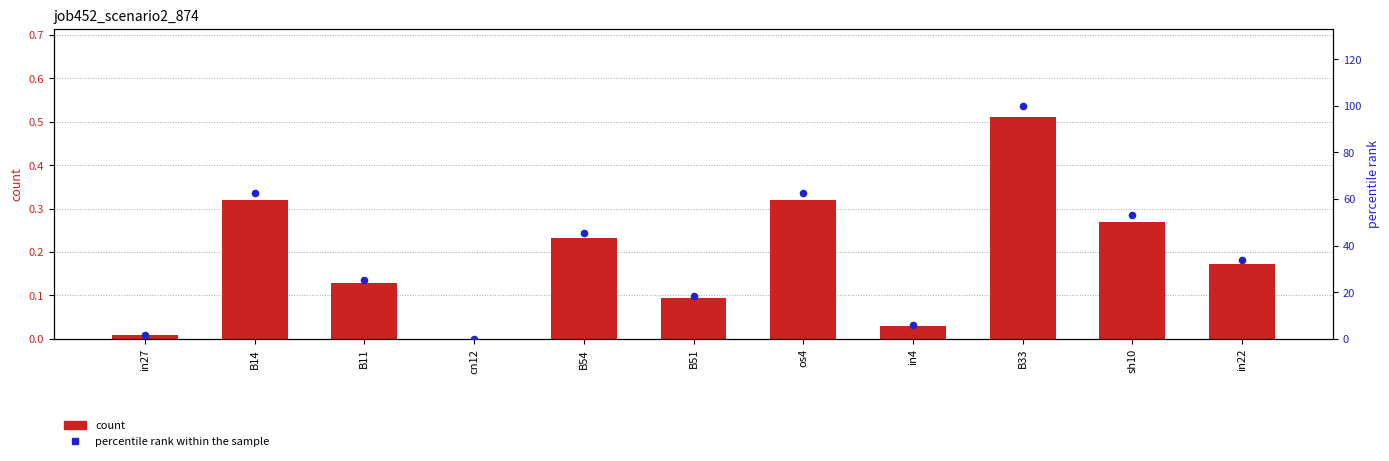

At how many categories does at least one series exceed 32?

6